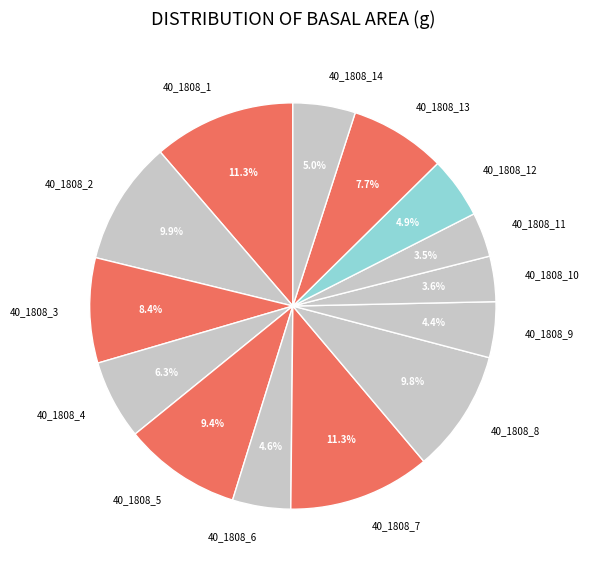

Count the number of slices in the pie.

14